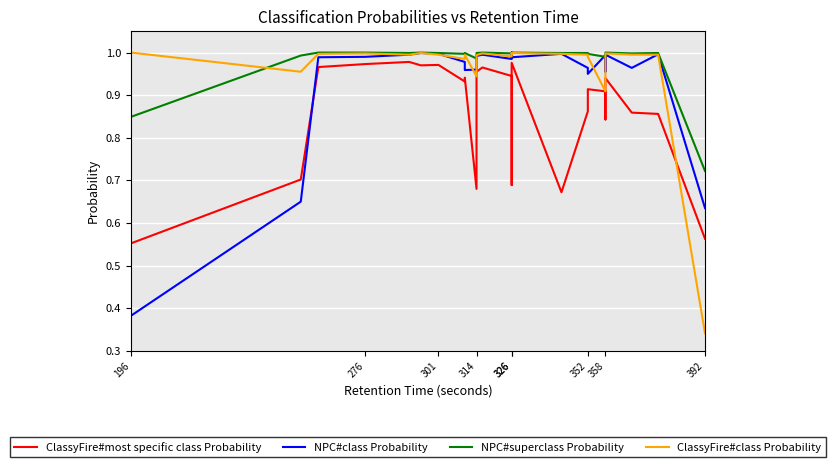

True or false: ClassyFire#most specific class Probability and NPC#class Probability cross at least once.

True